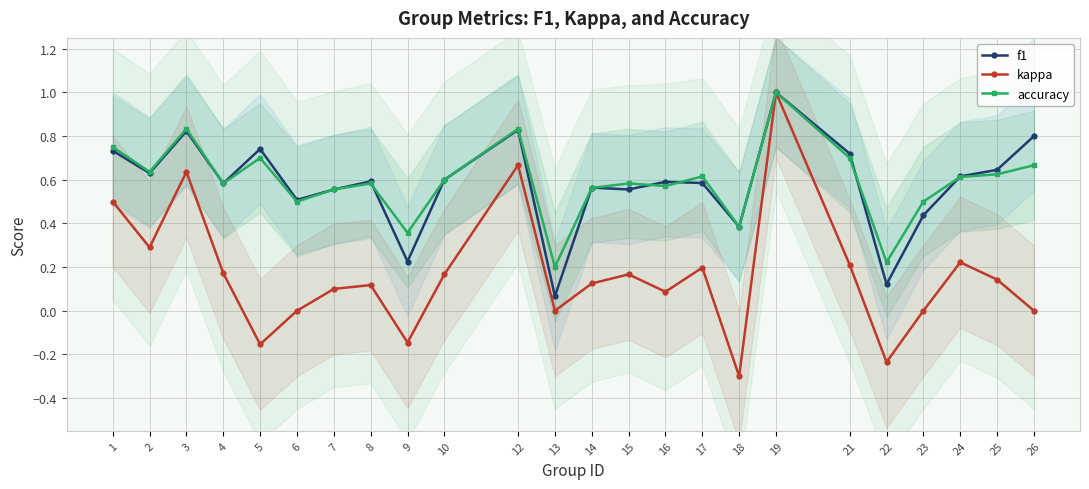

At which category is the sum across all series the highest?

19